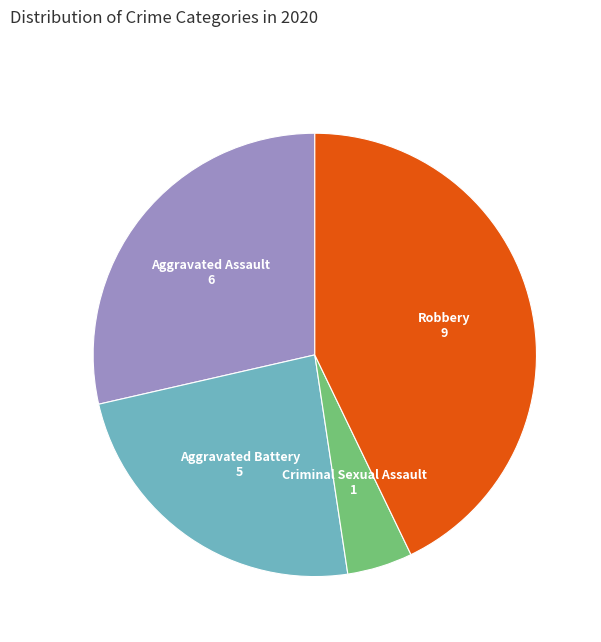

Count the number of slices in the pie.

4